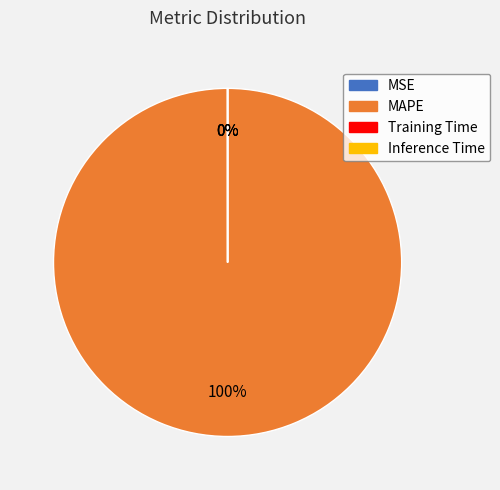

To the nearest percent, what percentage of the pie is MAPE?

100%